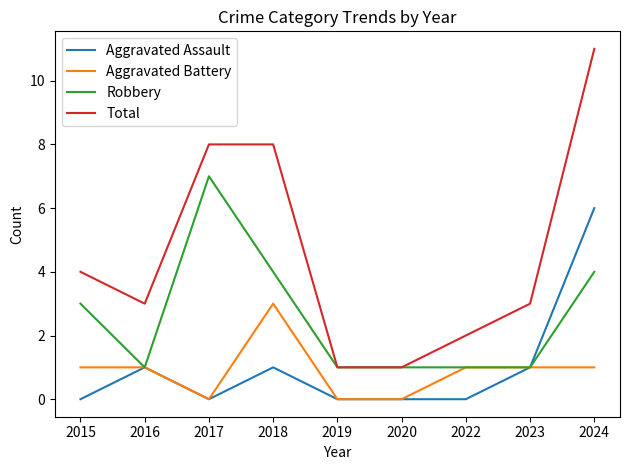

What is the sum of all Aggravated Assault values?

9